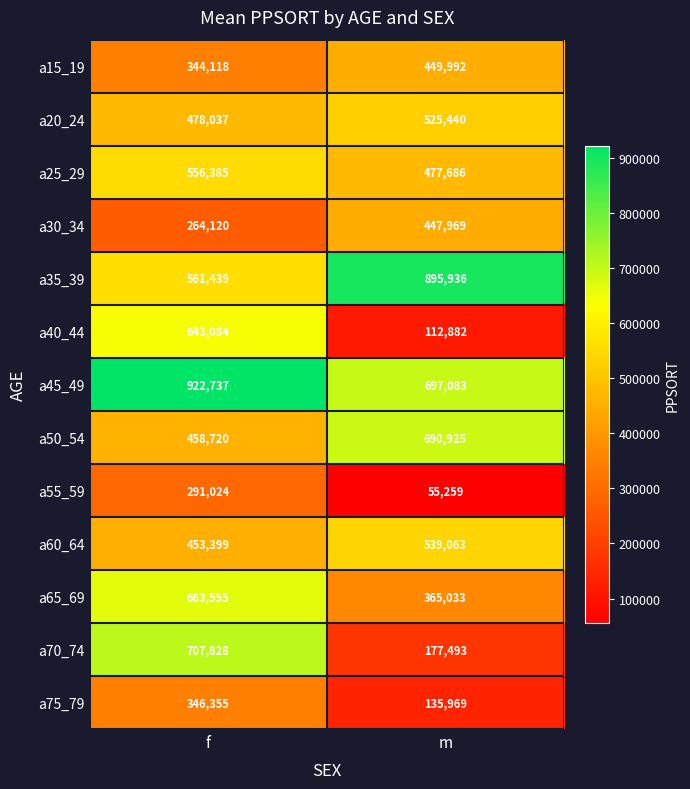

Rank the series at m from lowest to highest value.

a55_59, a40_44, a75_79, a70_74, a65_69, a30_34, a15_19, a25_29, a20_24, a60_64, a50_54, a45_49, a35_39